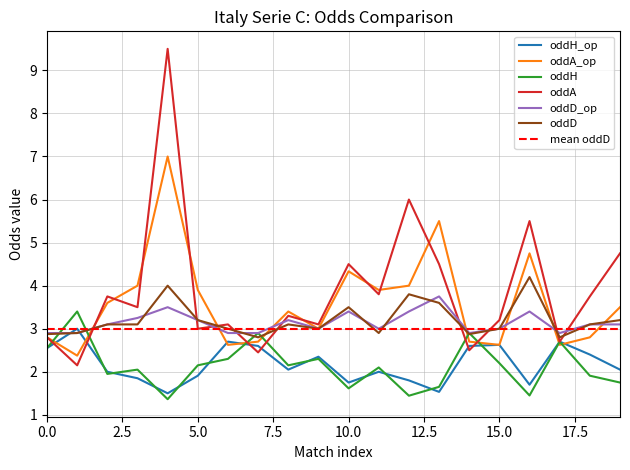

What is the difference between the maximum and minimum values in the oddH_op series?

1.5